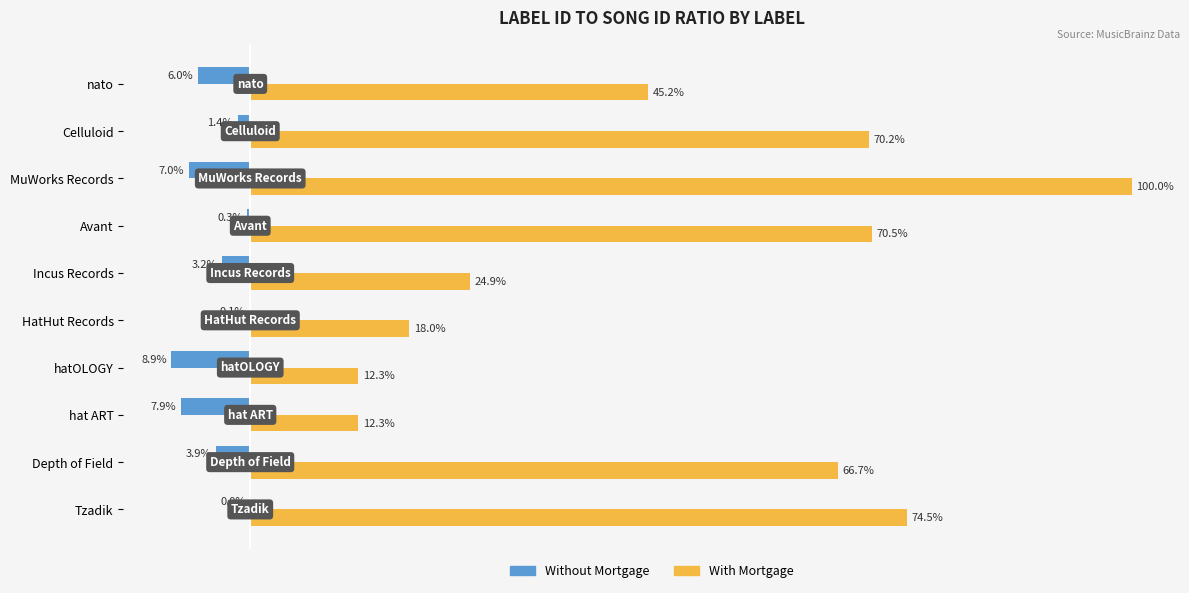

Where is With Mortgage nearest to the value 56?

Depth of Field